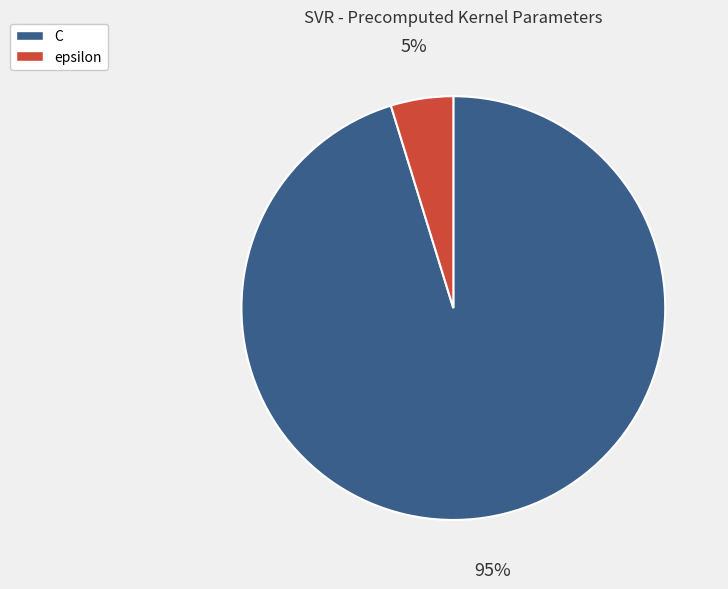

Combined, do C and epsilon account for over 50%?

Yes